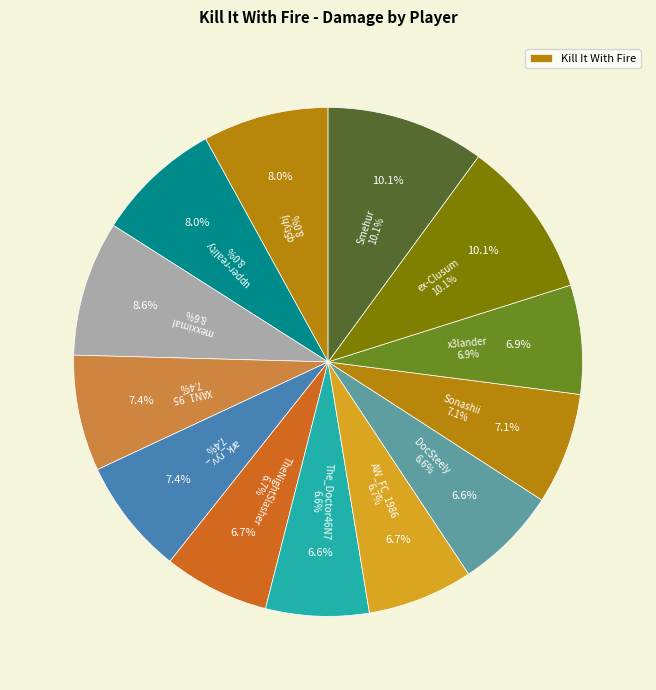

What is the smallest slice in the pie chart?

The_Doctor46N7